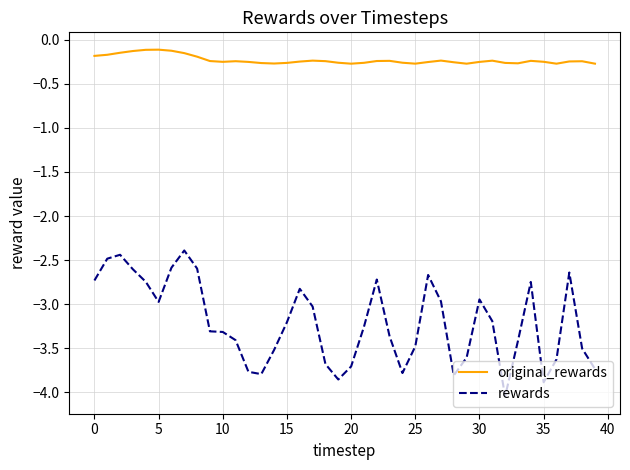

True or false: original_rewards and rewards intersect in this chart.

False